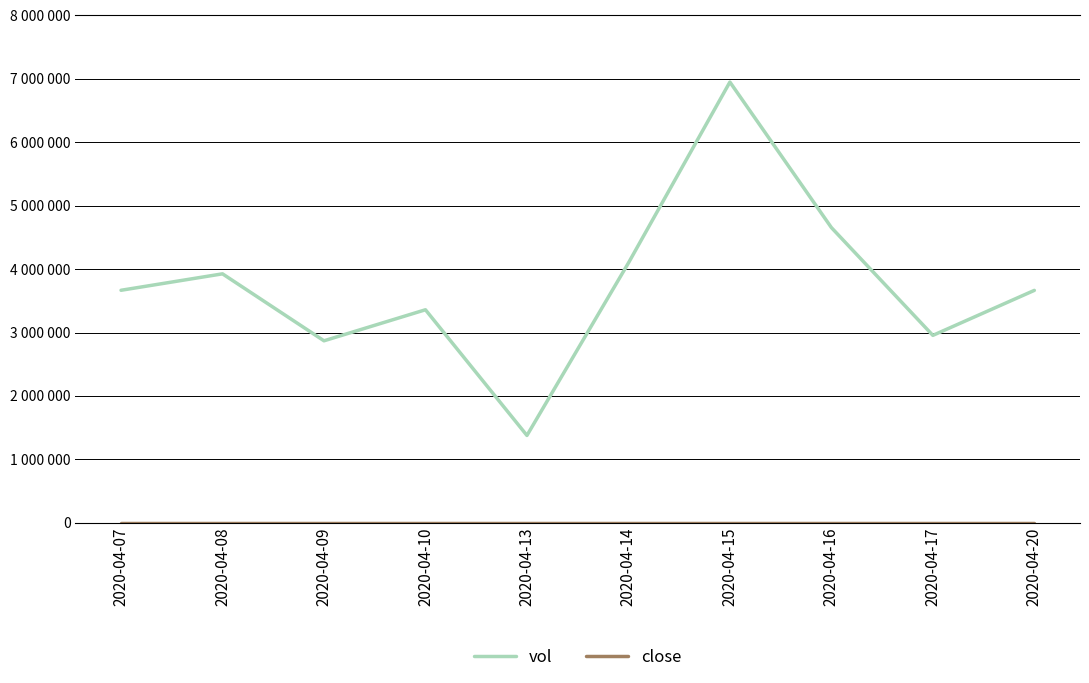

Is the value of close at 2020-04-09 greater than the value of vol at 2020-04-15?

No